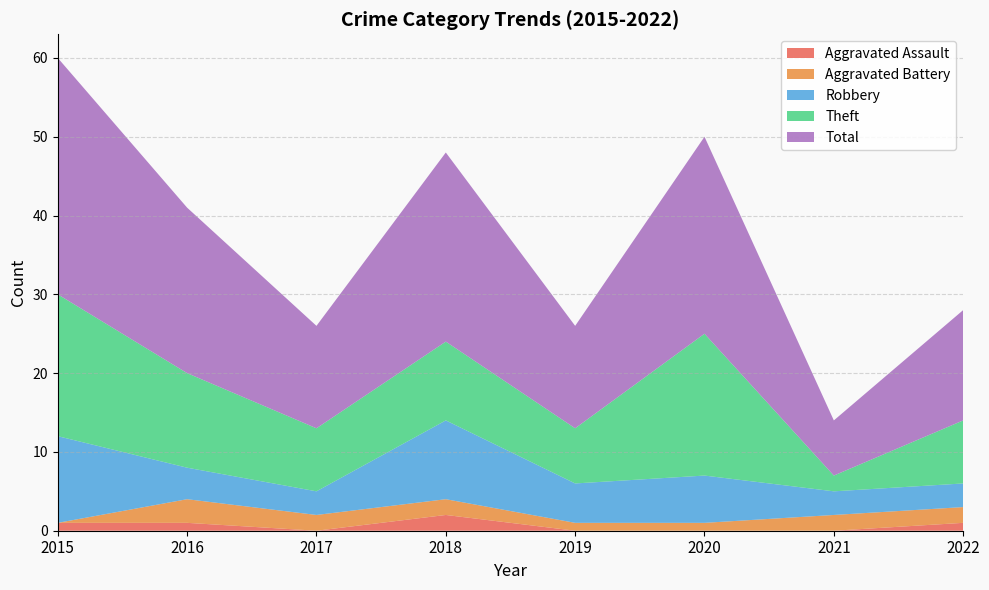

Reading left to right, what are all the values shown in this chart?

Aggravated Assault: 1	1	0	2	0	0	0	1
Aggravated Battery: 0	3	2	2	1	1	2	2
Robbery: 11	4	3	10	5	6	3	3
Theft: 18	12	8	10	7	18	2	8
Total: 30	21	13	24	13	25	7	14